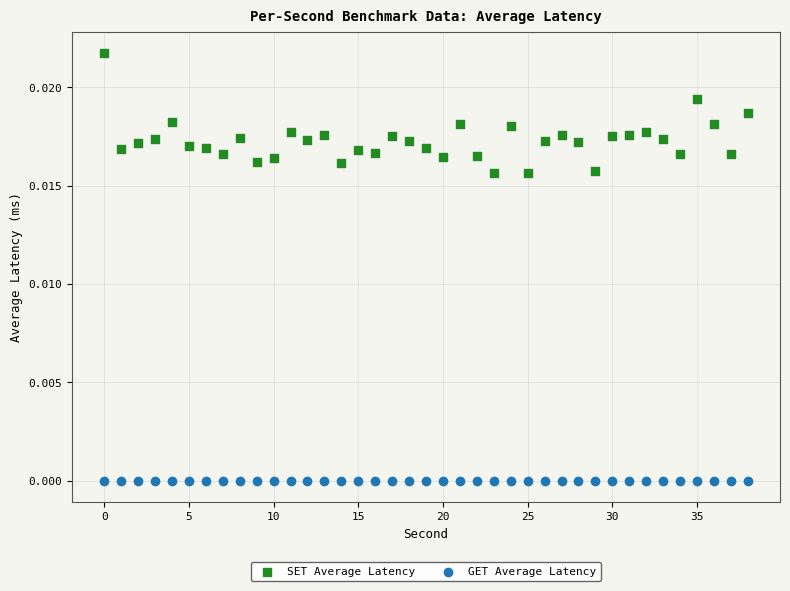

What are all the series names shown in the legend?

SET Average Latency, GET Average Latency